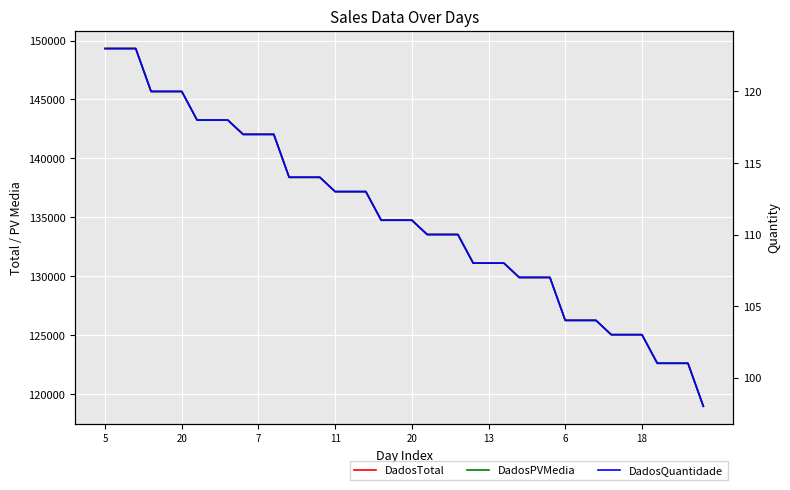

Which series has the widest spread of values?

DadosTotal